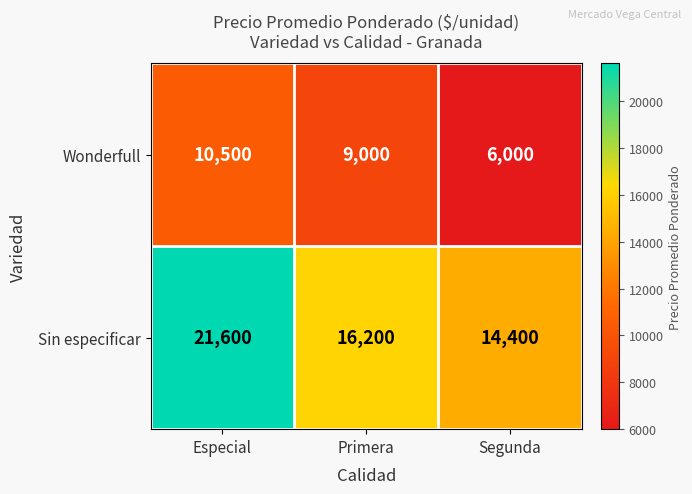

Which series changed the most between Especial and Primera?

Sin especificar